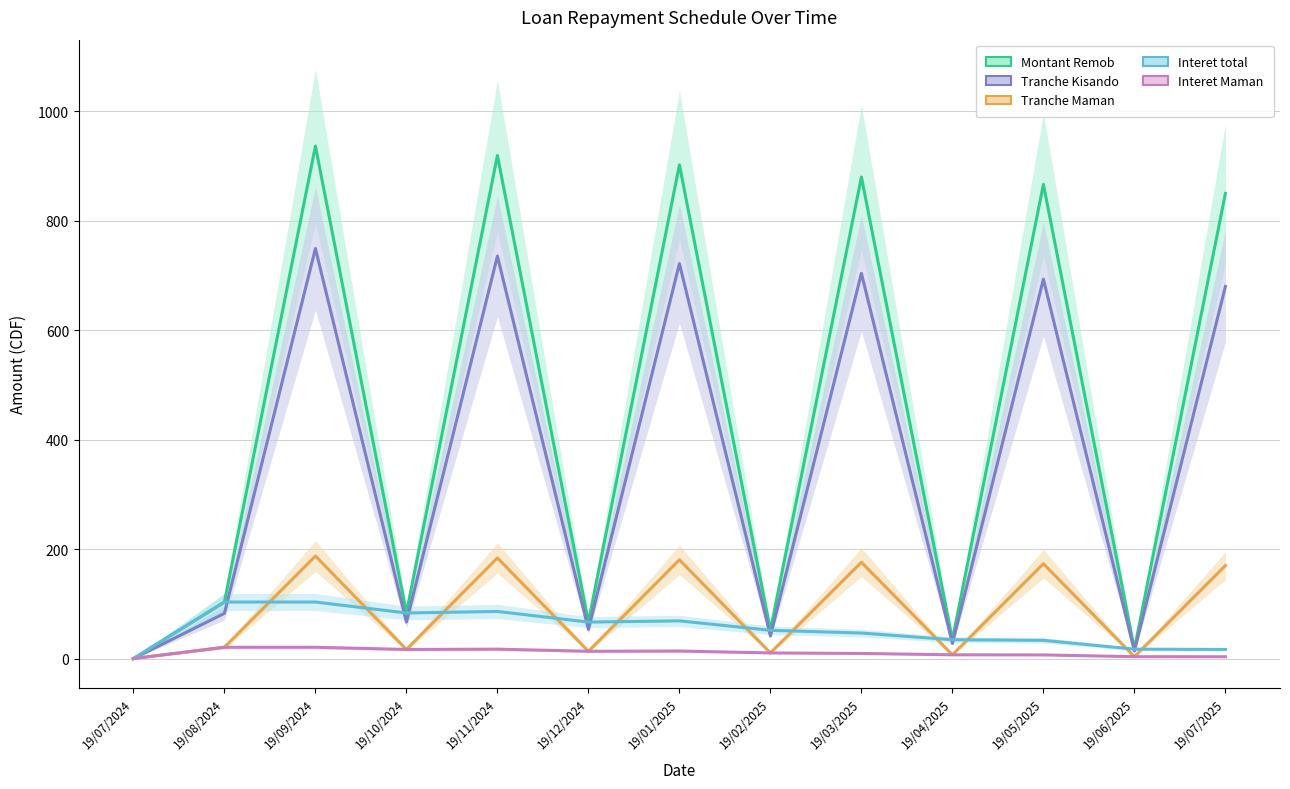

Reading right to left, what are all the values shown in this chart?

Montant Remob: 850.0	17.2	866.7	34.4	880.0	51.7	902.2	66.7	919.4	83.3	936.7	103.3	0.0
Tranche Kisando: 680.0	13.8	693.3	27.6	704.0	41.3	721.8	53.3	735.6	66.7	749.3	82.7	0.0
Tranche Maman: 170.0	3.4	173.3	6.9	176.0	10.3	180.4	13.3	183.9	16.7	187.3	20.7	0.0
Interet total: 16.7	17.2	33.3	34.4	46.7	51.7	68.9	66.7	86.1	83.3	103.3	103.3	0.0
Interet Maman: 3.3	3.4	6.7	6.9	9.3	10.3	13.8	13.3	17.2	16.7	20.7	20.7	0.0